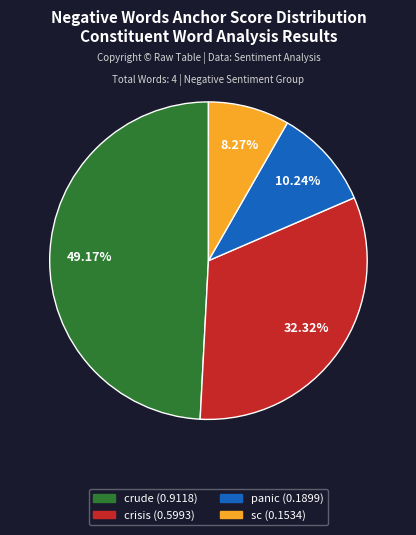

To the nearest percent, what is the difference between the largest and smallest slice percentages?

41%